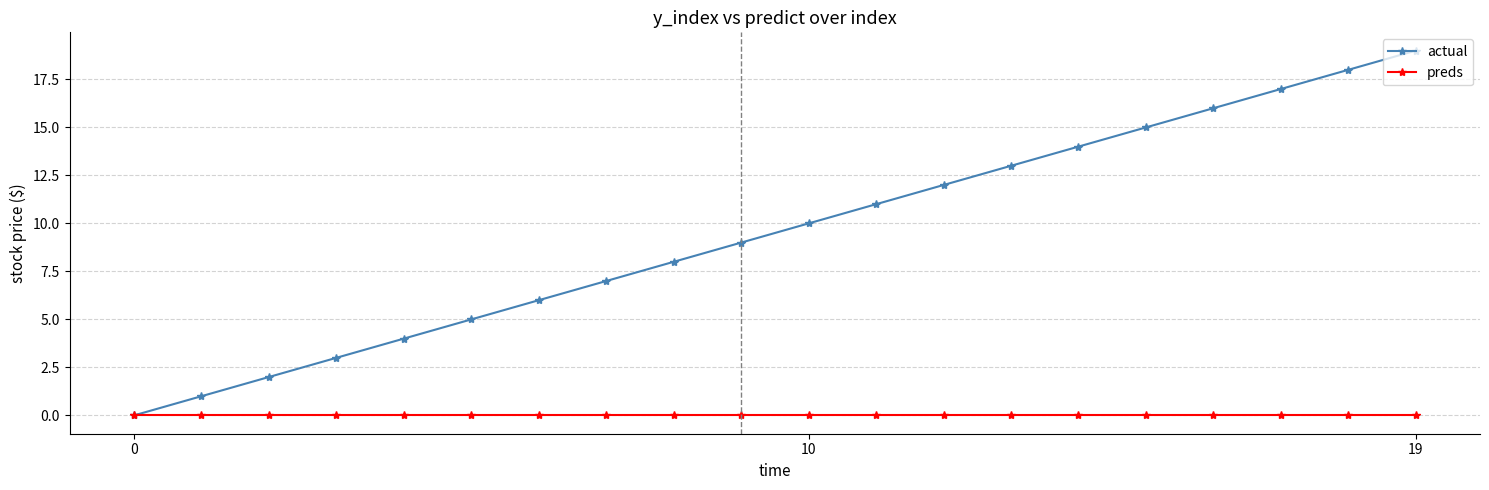

True or false: actual has more than 1 points higher than both neighbors.

False